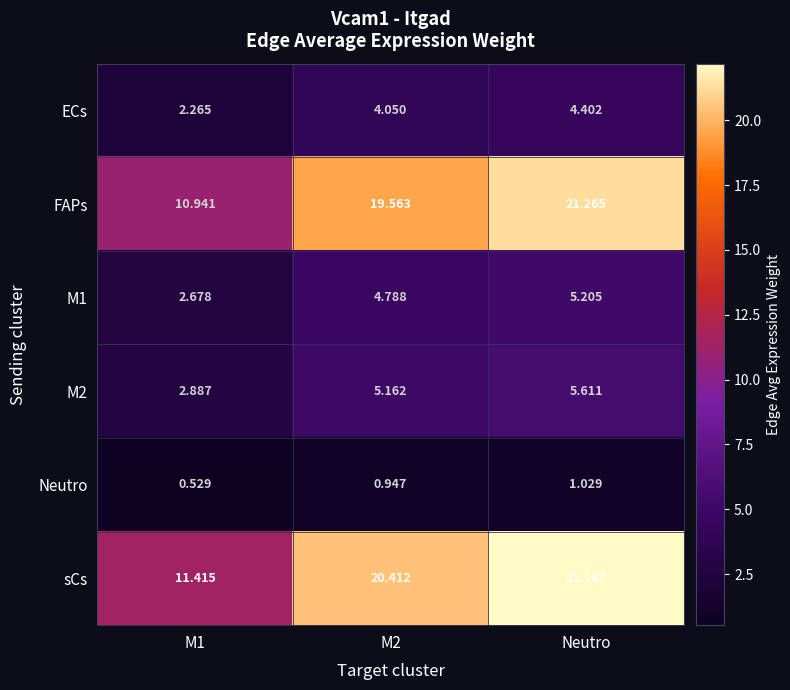

At which label does Neutro reach its peak?

Neutro